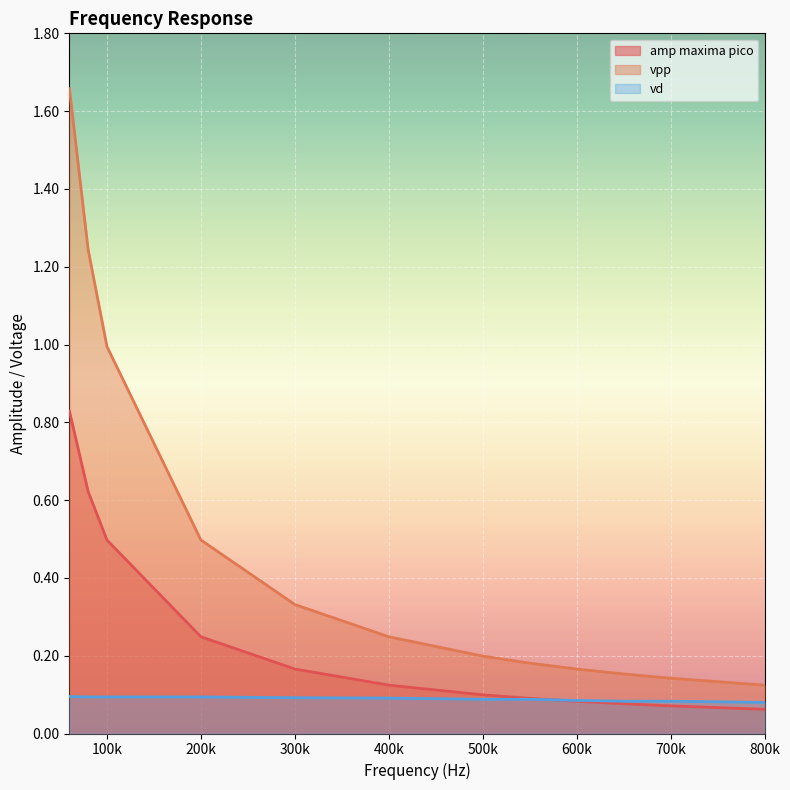

Rank the series at 400k from highest to lowest value.

vpp, amp maxima pico, vd